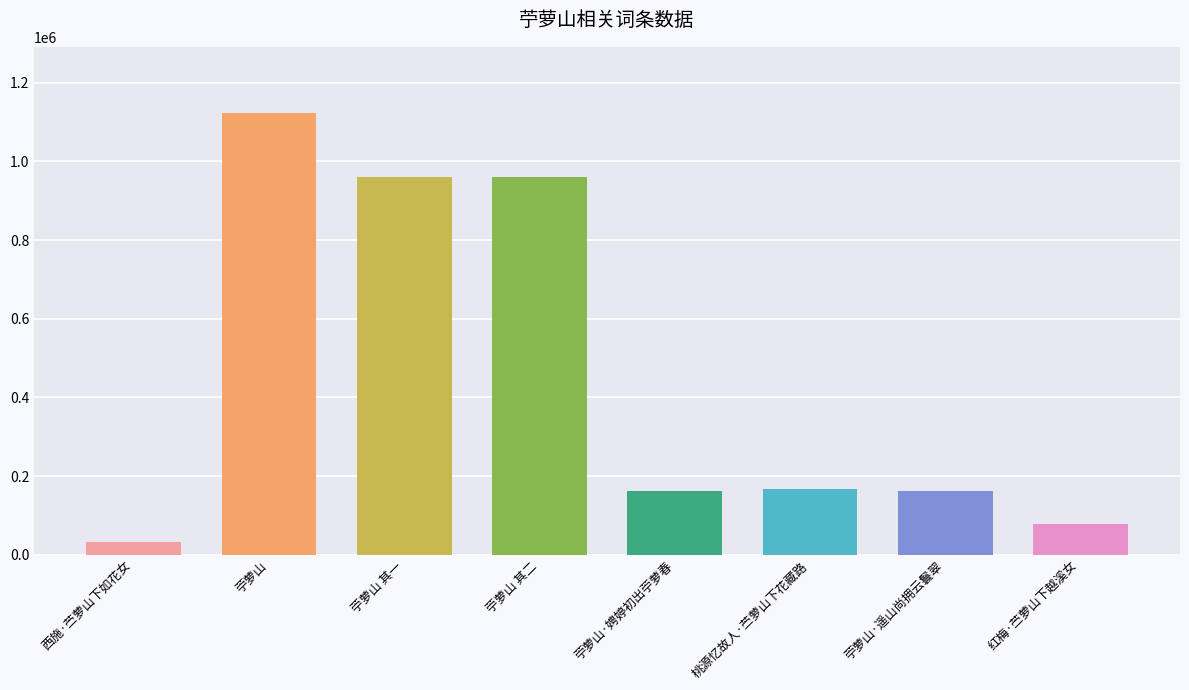

What is the greatest value displayed?

1122340